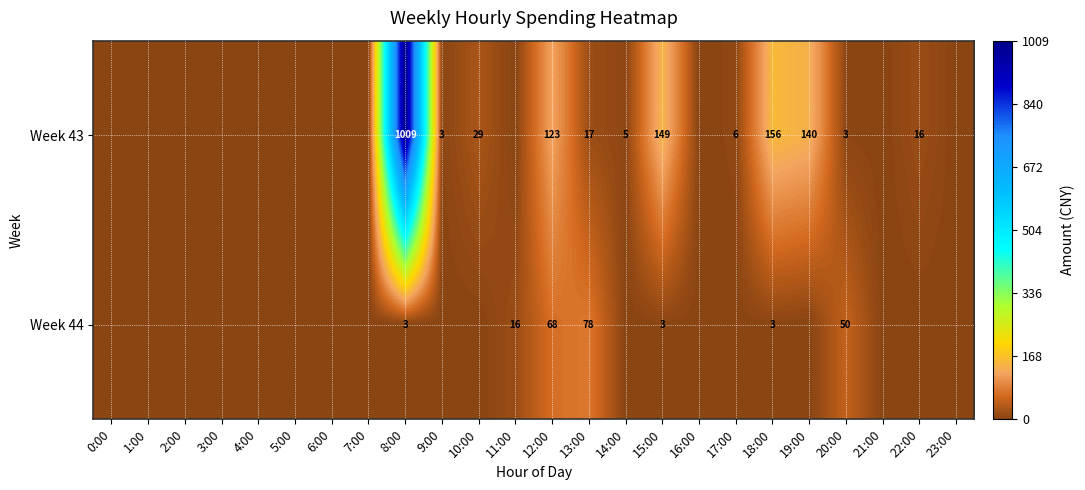

True or false: Week 44 has a value of 4 at 8:00.

False